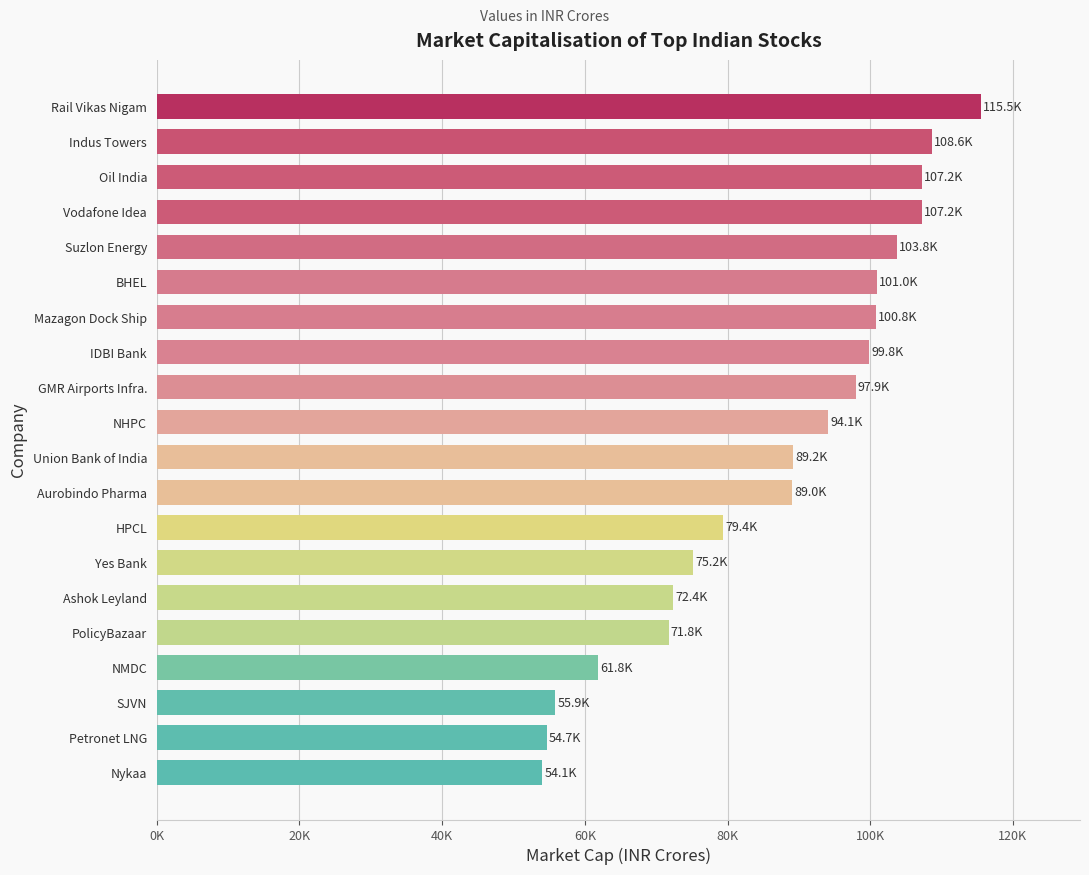

Does the chart contain any negative values?

No